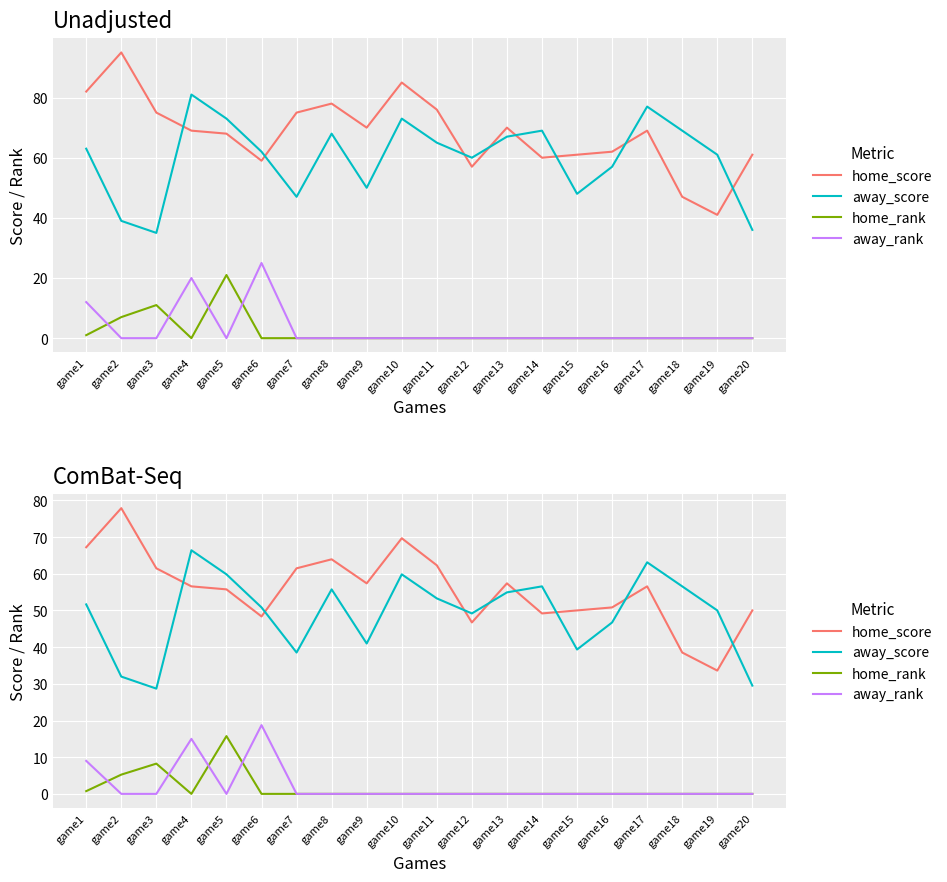

Between which two adjacent categories do away_rank and home_rank first intersect?

game1 and game2